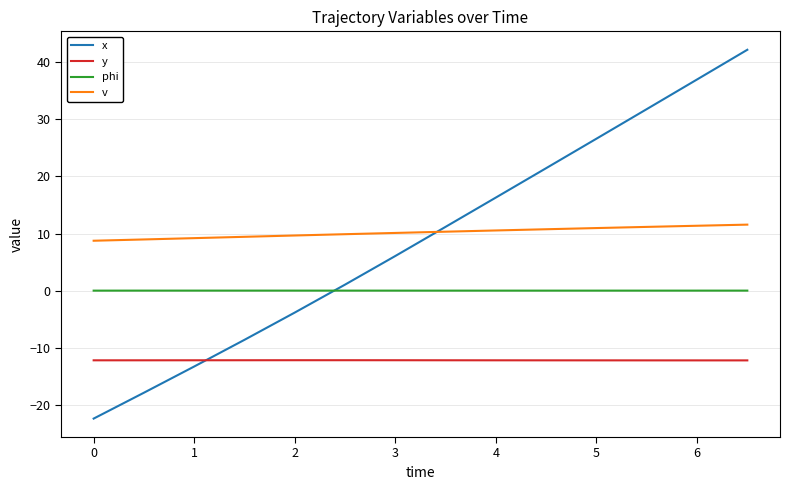

True or false: x and v cross at least once.

True